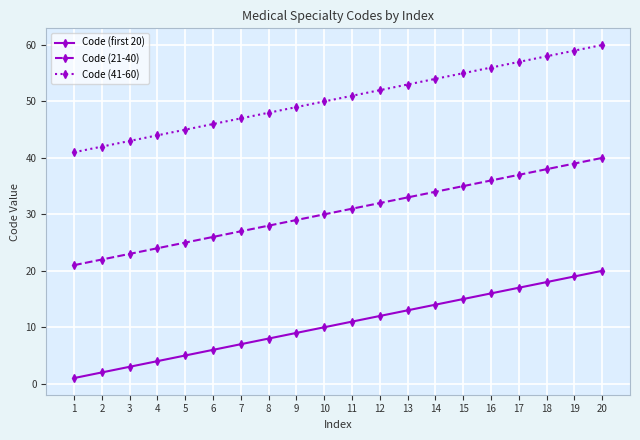

Reading left to right, list all the values displayed in this chart.

Code (first 20): 1	2	3	4	5	6	7	8	9	10	11	12	13	14	15	16	17	18	19	20
Code (21-40): 21	22	23	24	25	26	27	28	29	30	31	32	33	34	35	36	37	38	39	40
Code (41-60): 41	42	43	44	45	46	47	48	49	50	51	52	53	54	55	56	57	58	59	60